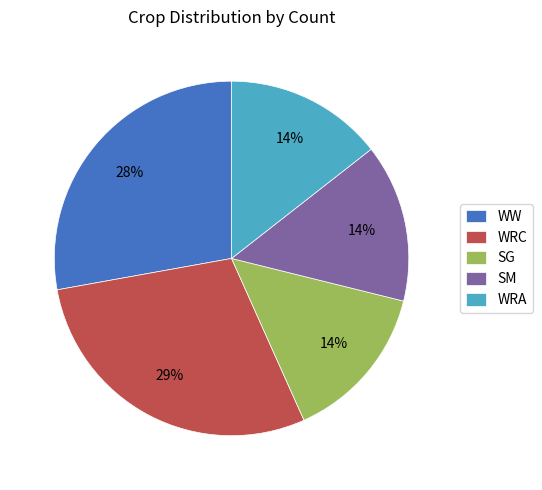

Does any single category account for the majority?

No